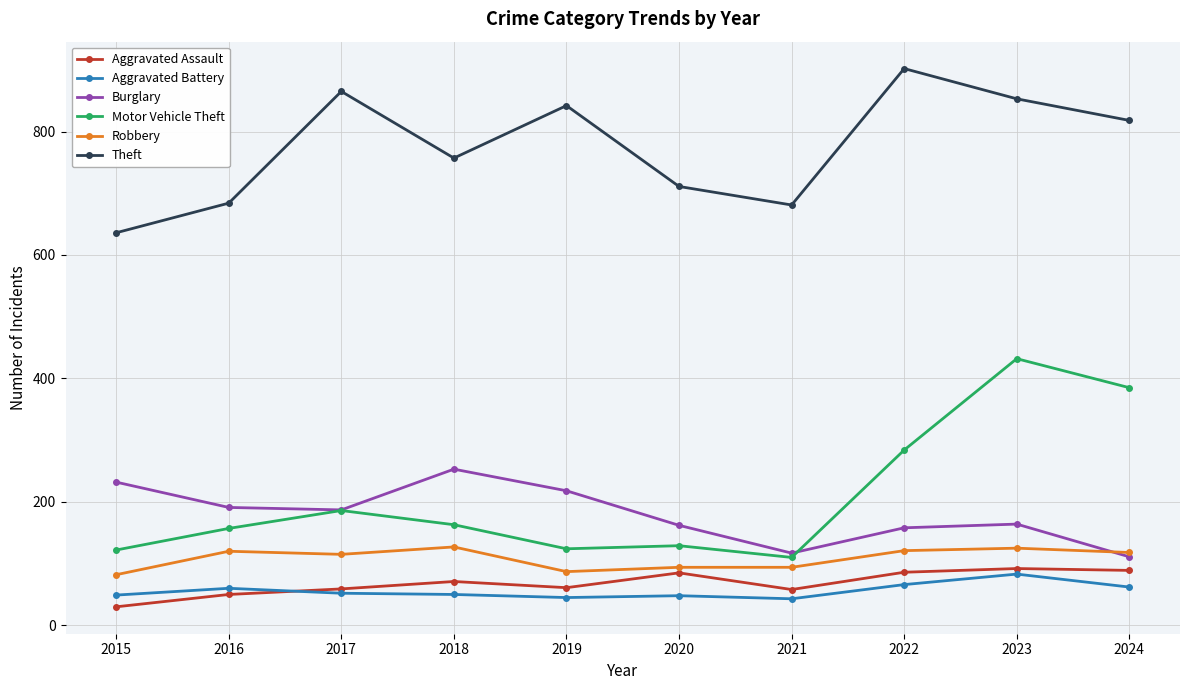

What is the value of the Motor Vehicle Theft point at the 10th from the left?

385